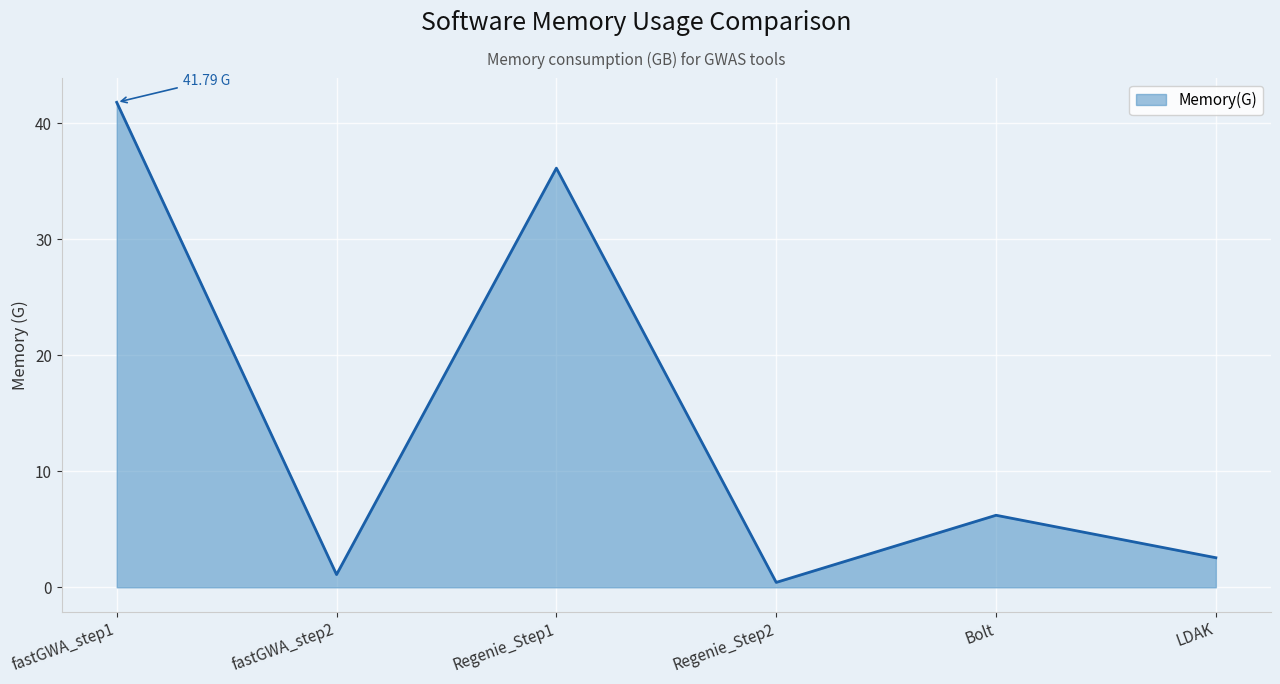

What is the change in value from fastGWA_step2 to Regenie_Step1?

+35.0